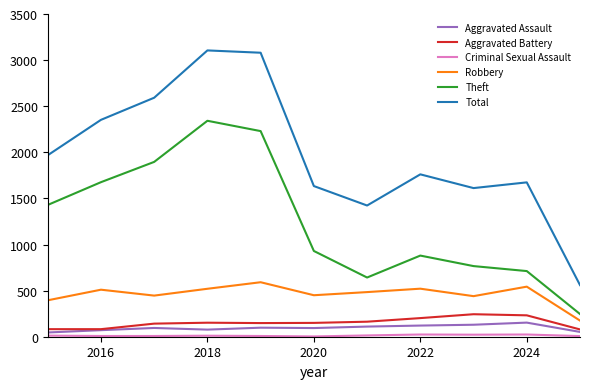

How many lines are shown in the chart?

6